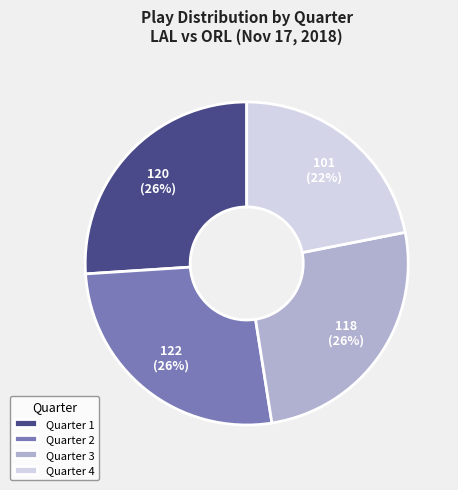

How many segments does this pie chart have?

4